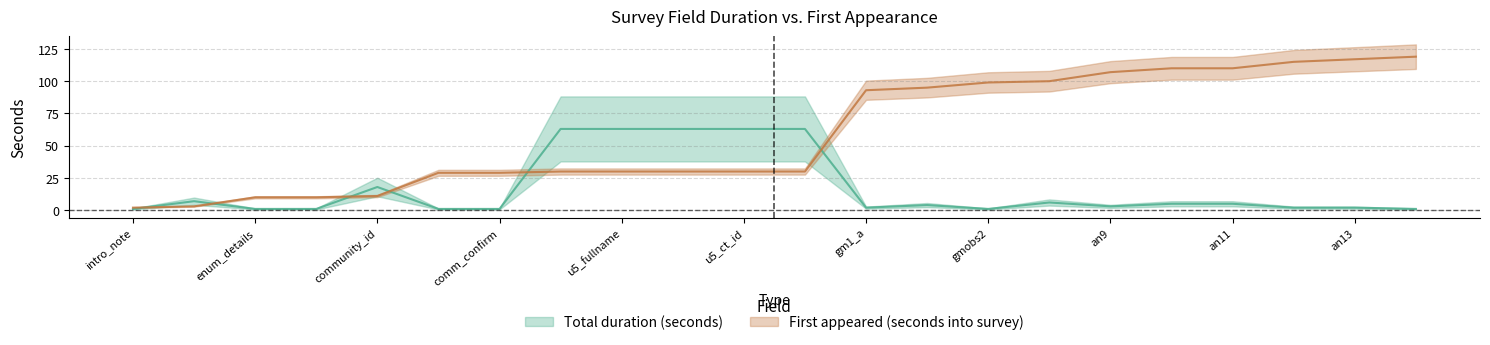

What is the value of the First appeared (seconds into survey) point at the 3rd from the left?

10